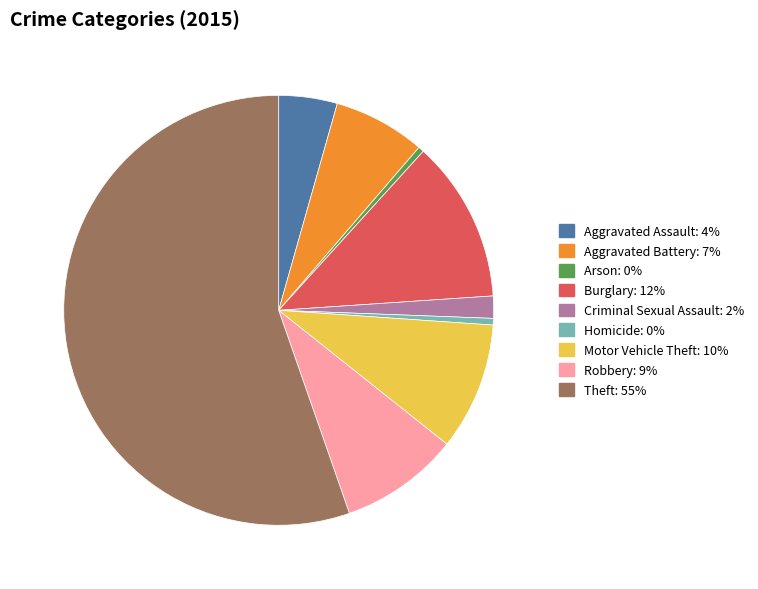

Do Burglary and Aggravated Assault together represent more than half of the pie?

No